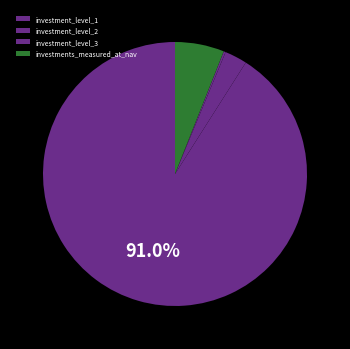

What percentage do investment_level_3 and investment_level_1 together represent?

91.2%